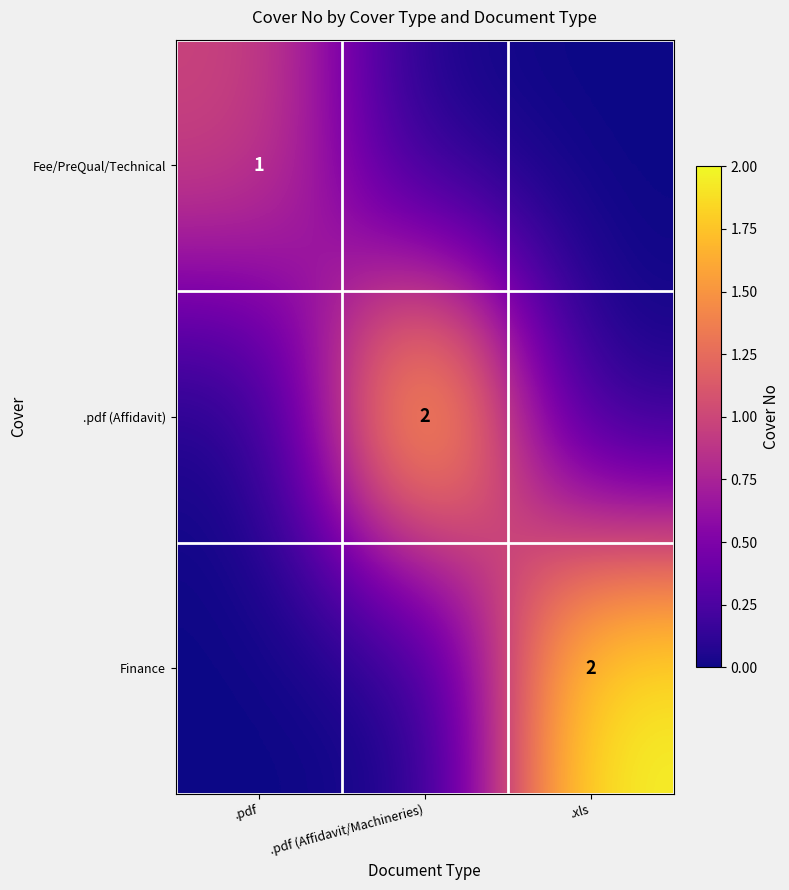

True or false: Finance has a value of 0 at .xls.

False